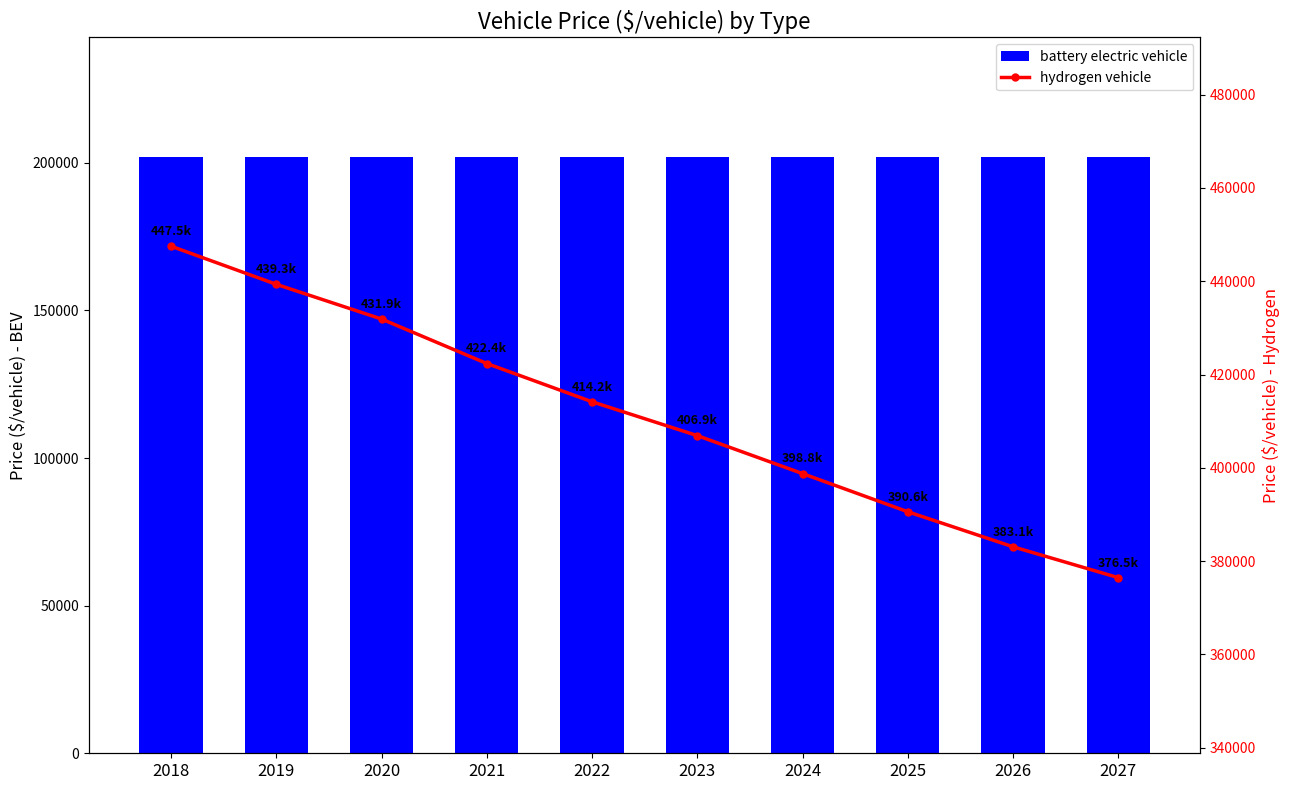

Reading right to left, what are all the values shown in this chart?

battery electric vehicle: 202039.0	202039.0	202039.0	202039.0	202039.0	202039.0	202039.0	202039.0	202039.0	202039.0
hydrogen vehicle: 376463.0	383076.0	390587.0	398767.0	406907.0	414161.0	422360.0	431896.0	439331.5	447502.6